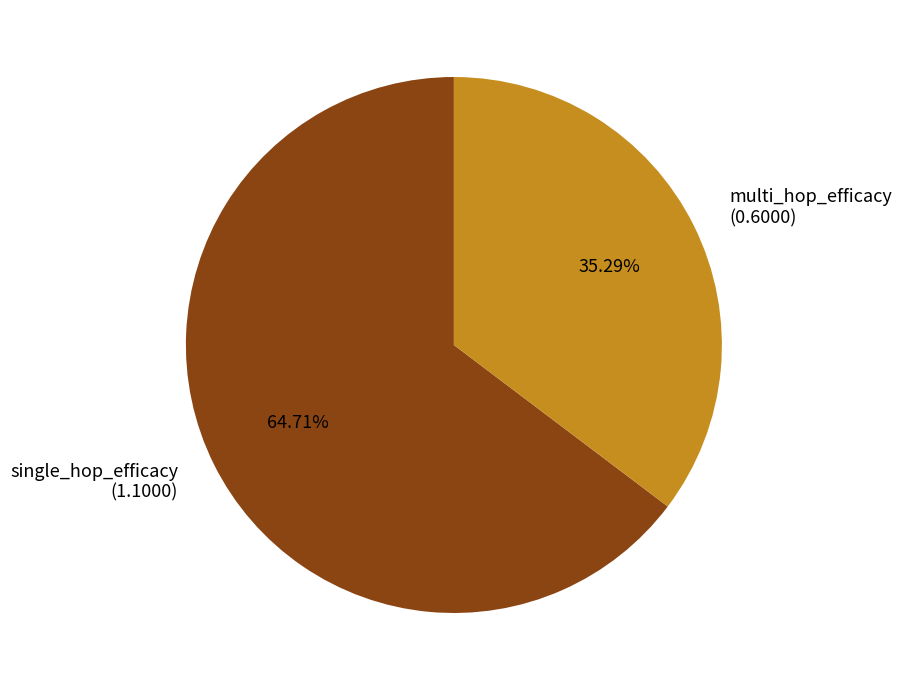

Is there a majority slice in this chart?

Yes